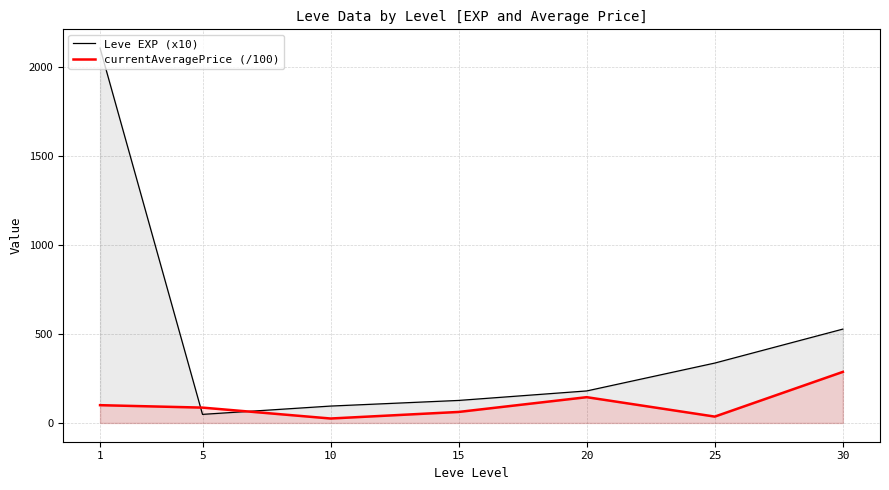

How many lines are shown in the chart?

2